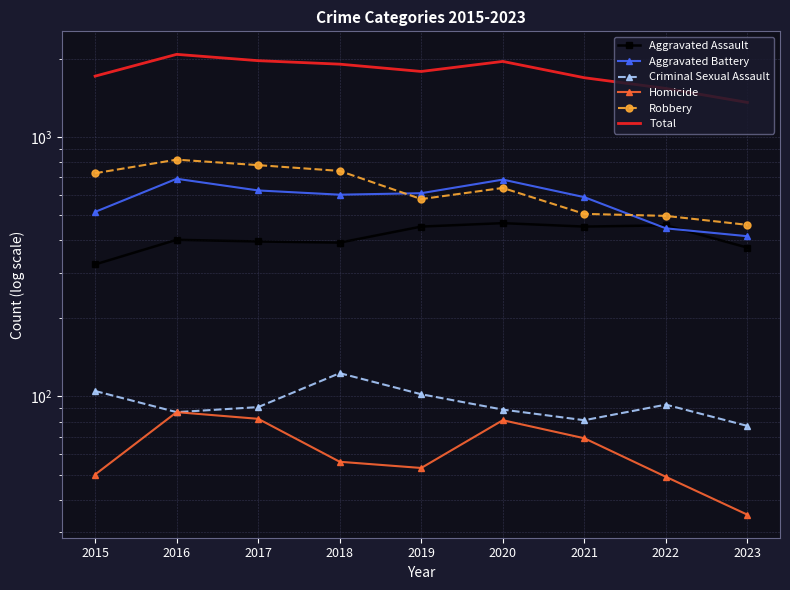

Is it true that Total equals 1902 at 2023?

False